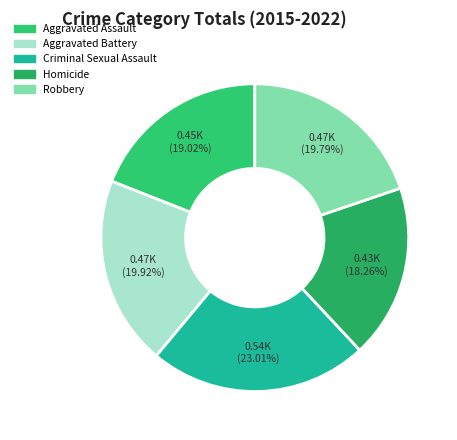

How many slices are in this pie chart?

5